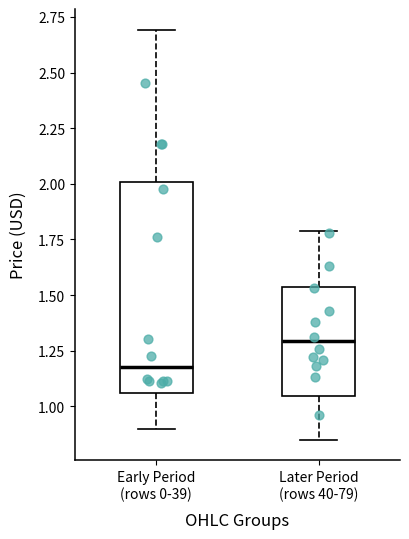

Which box's median line is the highest?

Later Period (rows 40-79)